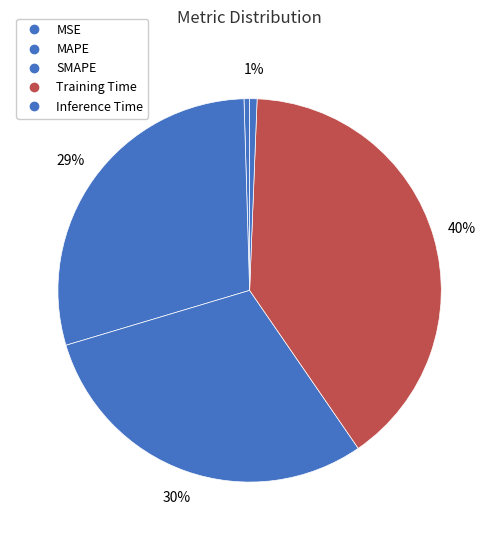

Which category has the biggest portion of the pie?

Training Time